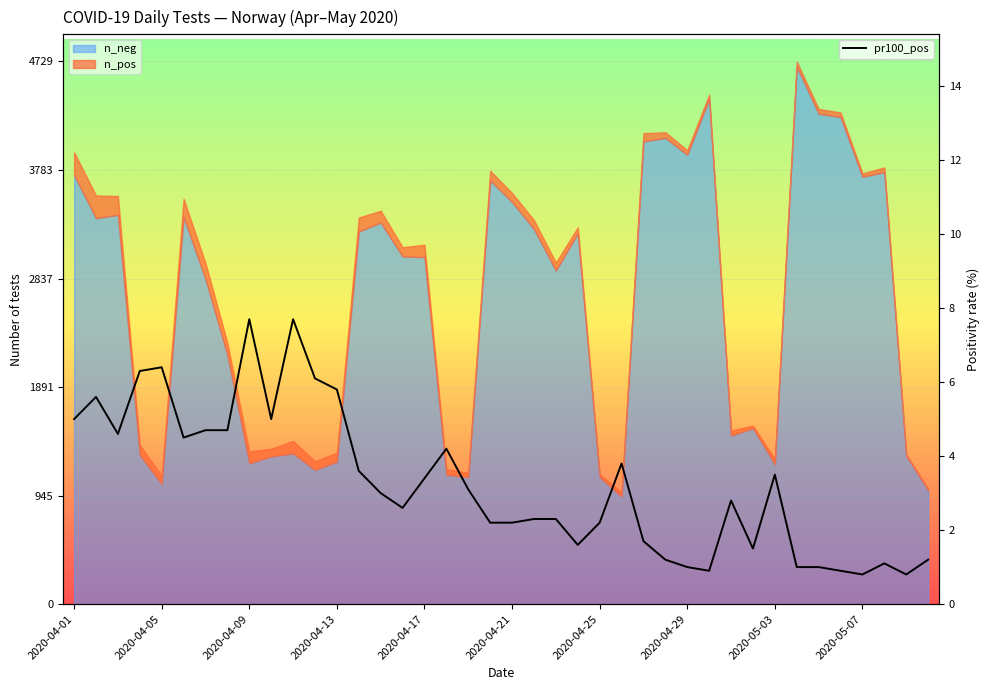

How many interior local valleys (lower than both neighbors) does the data have?

9